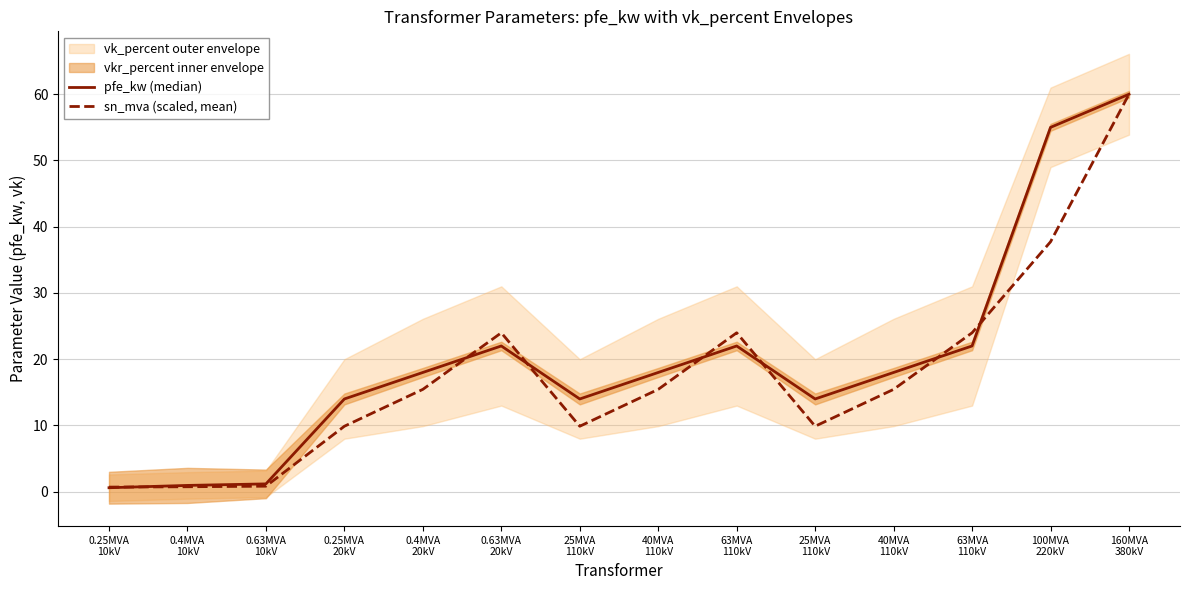

The value of sn_mva (scaled, mean) at 63MVA
110kV is 33.2. True or false?

False